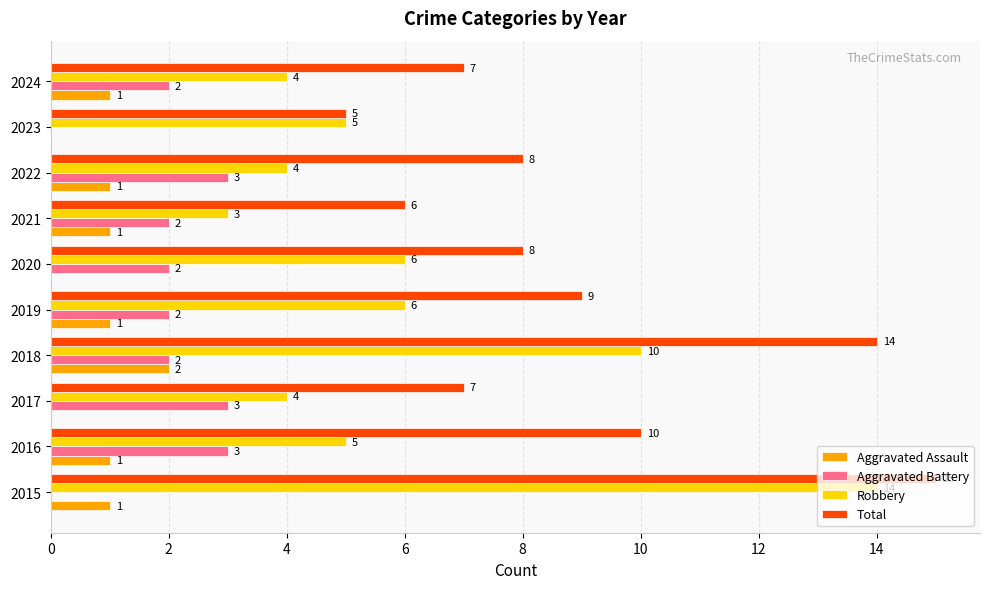

At which category does the chart reach its peak across all series?

2015